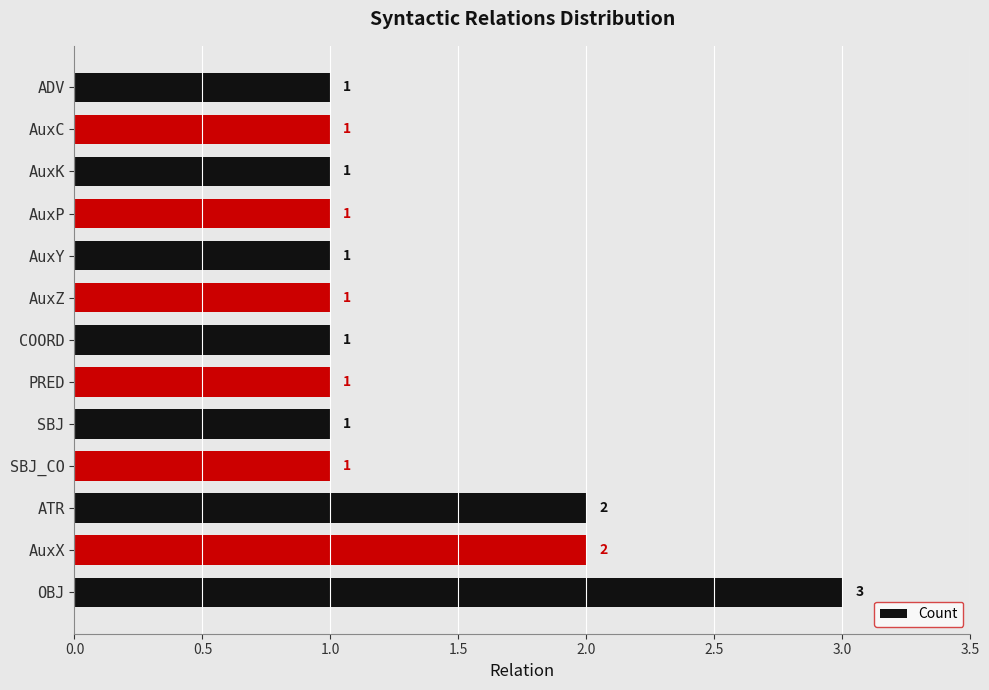

What is the ratio of the value at AuxK to the value at AuxY?

1.0